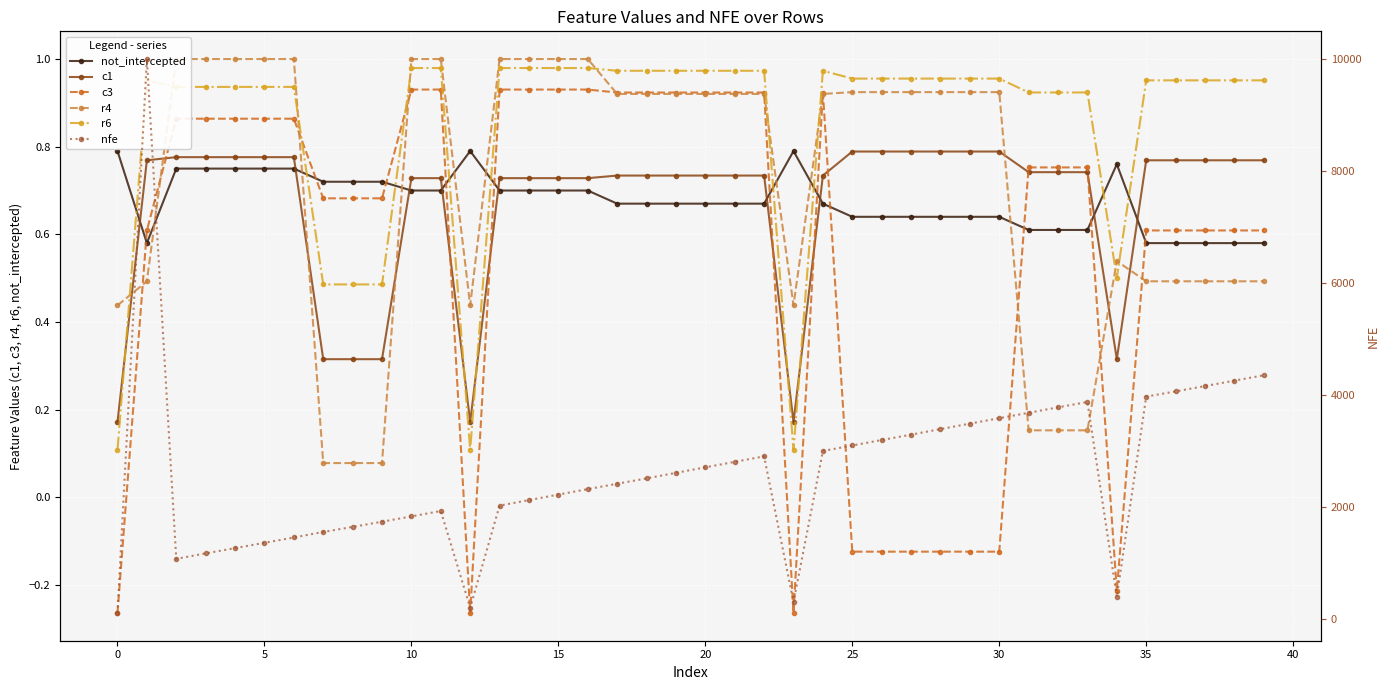

What is the sum of all nfe values?

105683.0